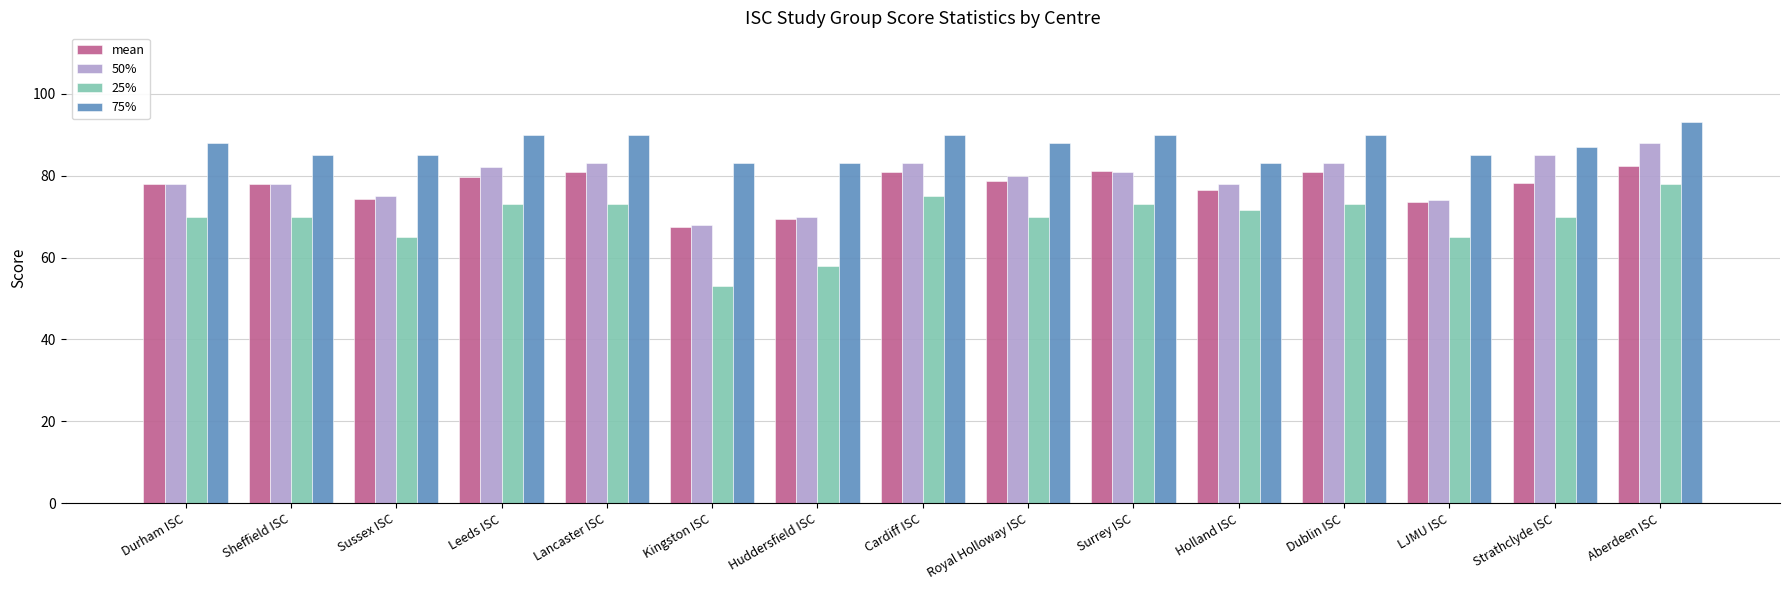

Is the value of 75% at Durham ISC greater than the value of mean at Sheffield ISC?

Yes